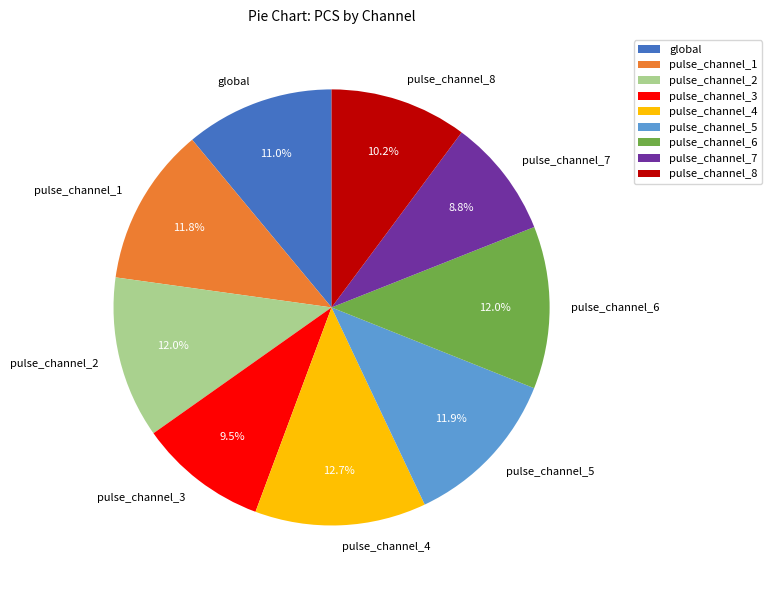

To the nearest percent, what is the difference between the largest and smallest slice percentages?

4%